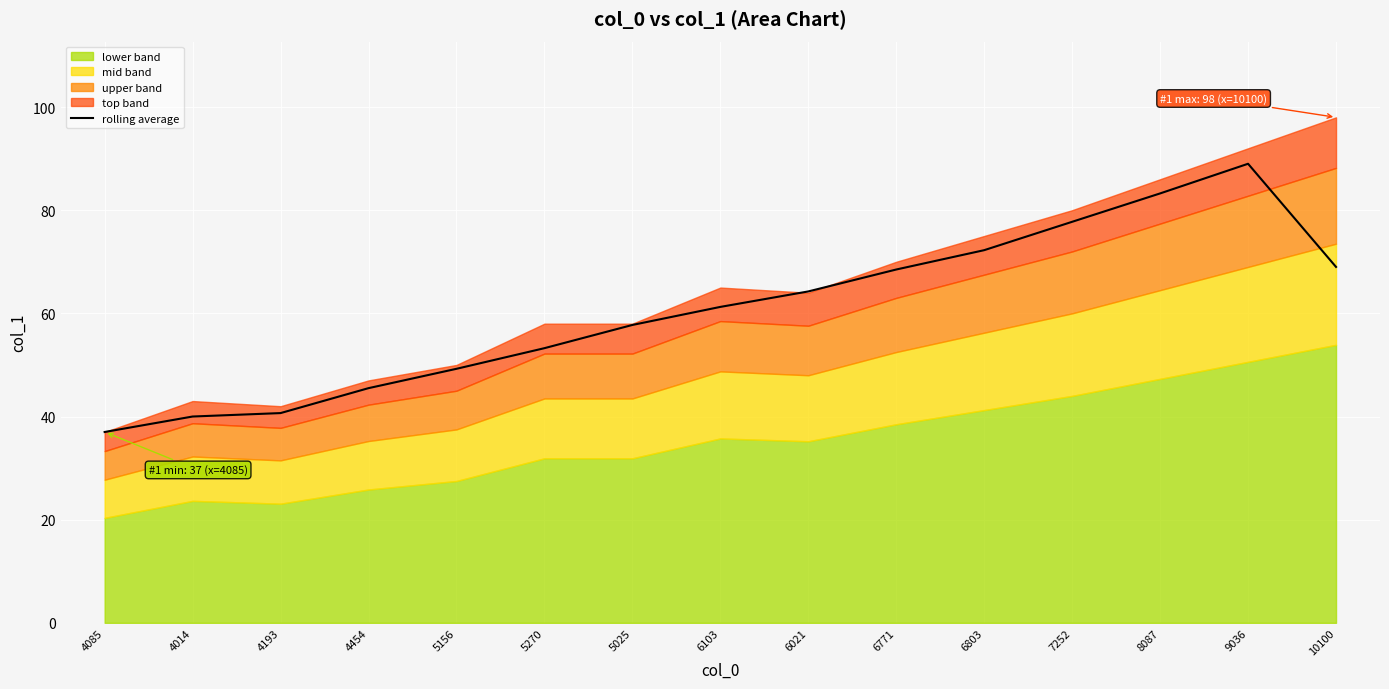

What is the label of the 5th point from the left?

5156